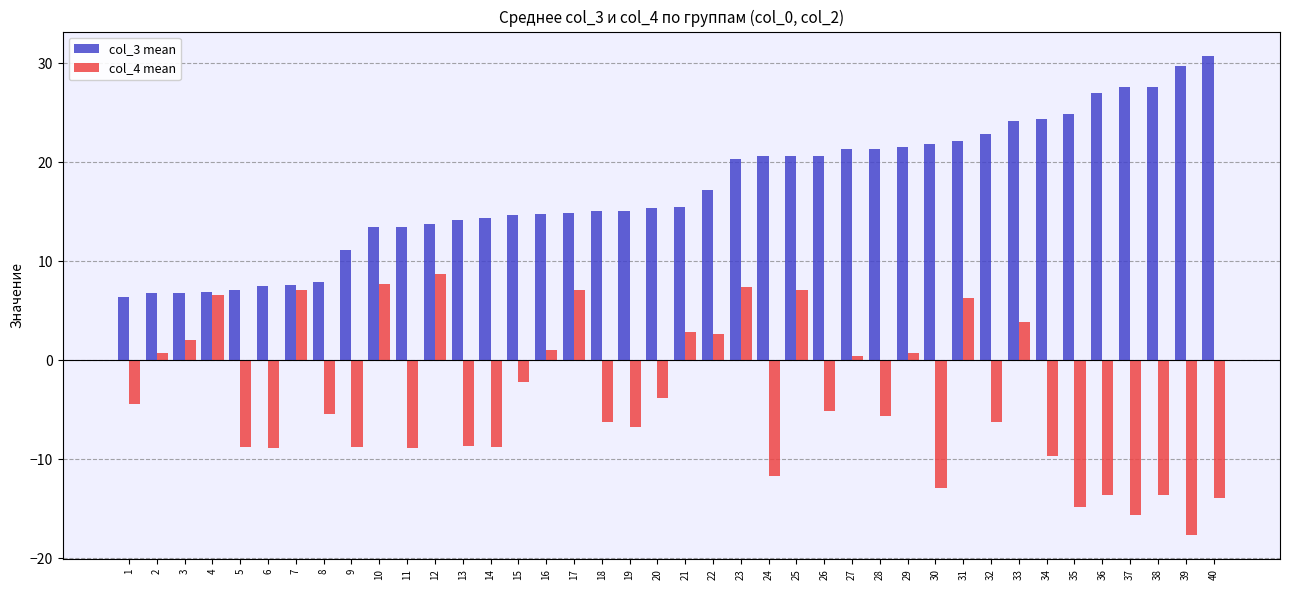

Which series has the largest total across all categories?

col_3 mean